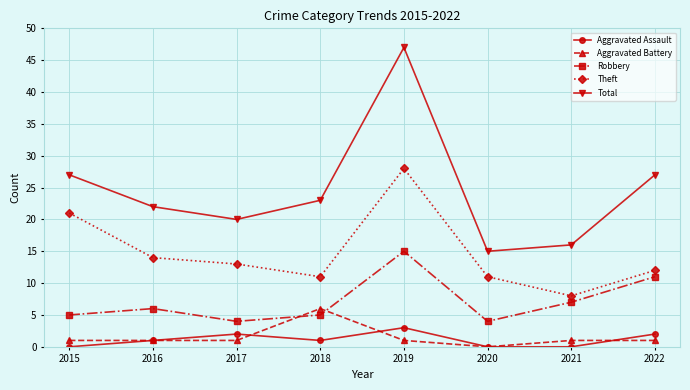

The Theft series shows 5 at 2015. True or false?

False